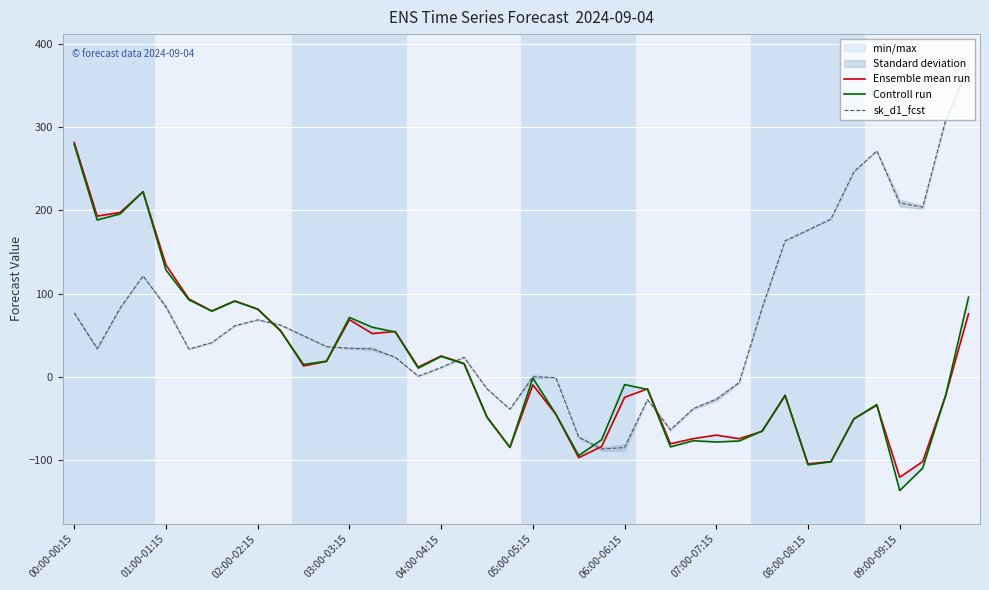

What is the lowest value of the sk_d1_fcst series?

-86.3